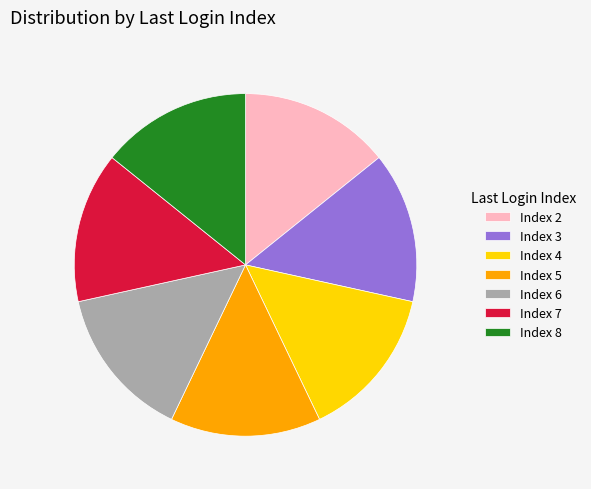

Is there a majority slice in this chart?

No